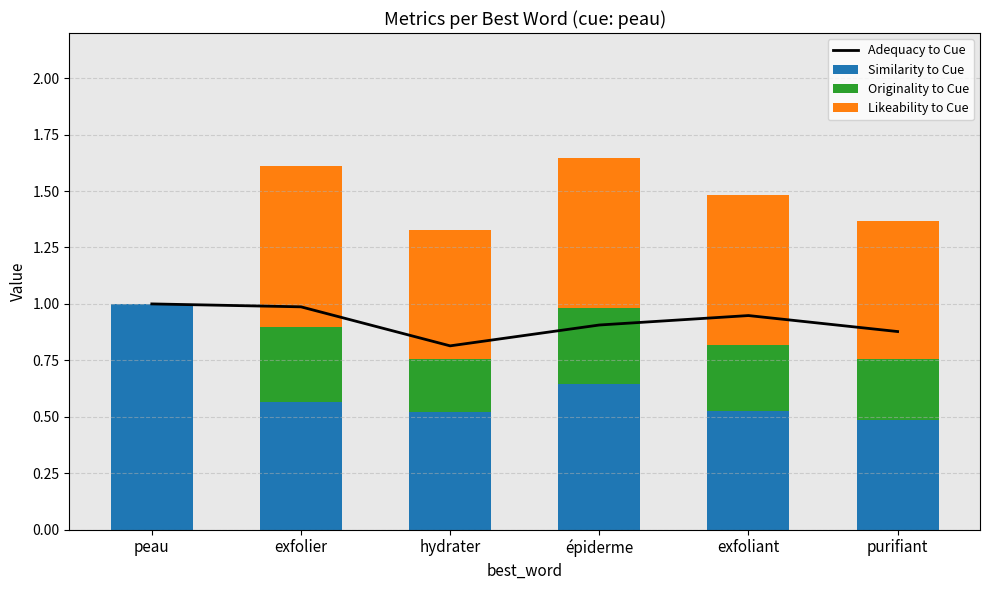

List the series in order of their peak value, lowest first.

Originality to Cue, Likeability to Cue, Adequacy to Cue, Similarity to Cue